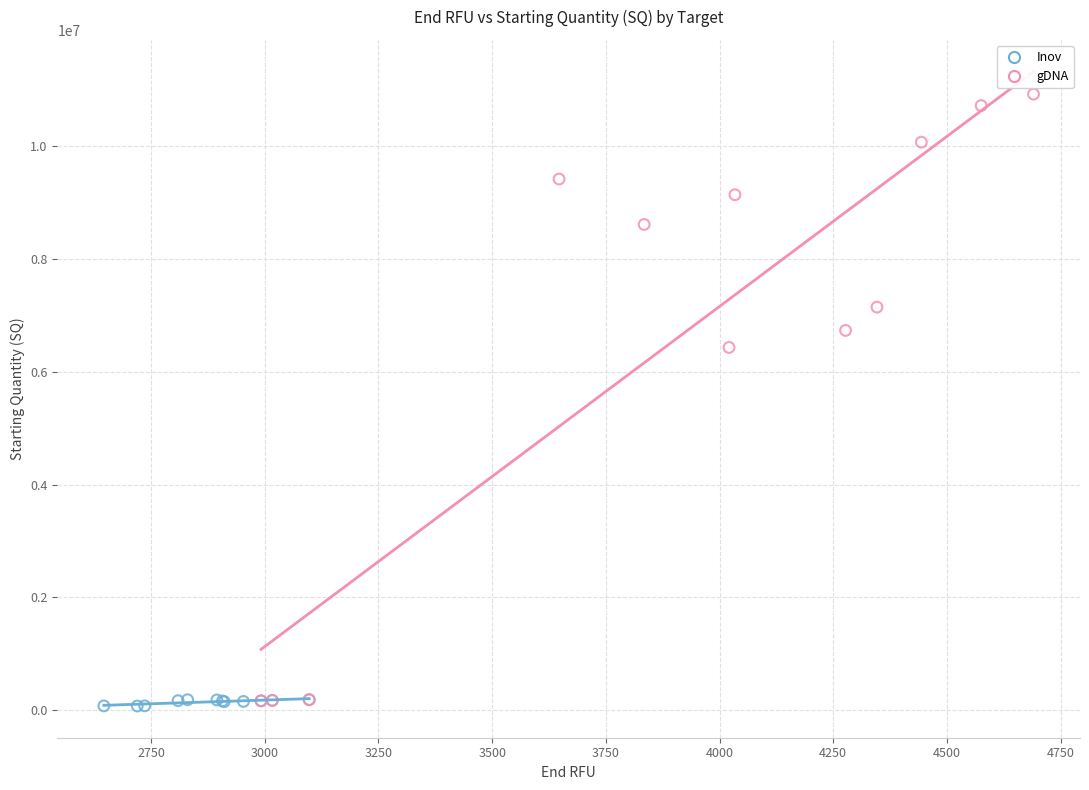

Which series reaches the maximum Y coordinate?

gDNA